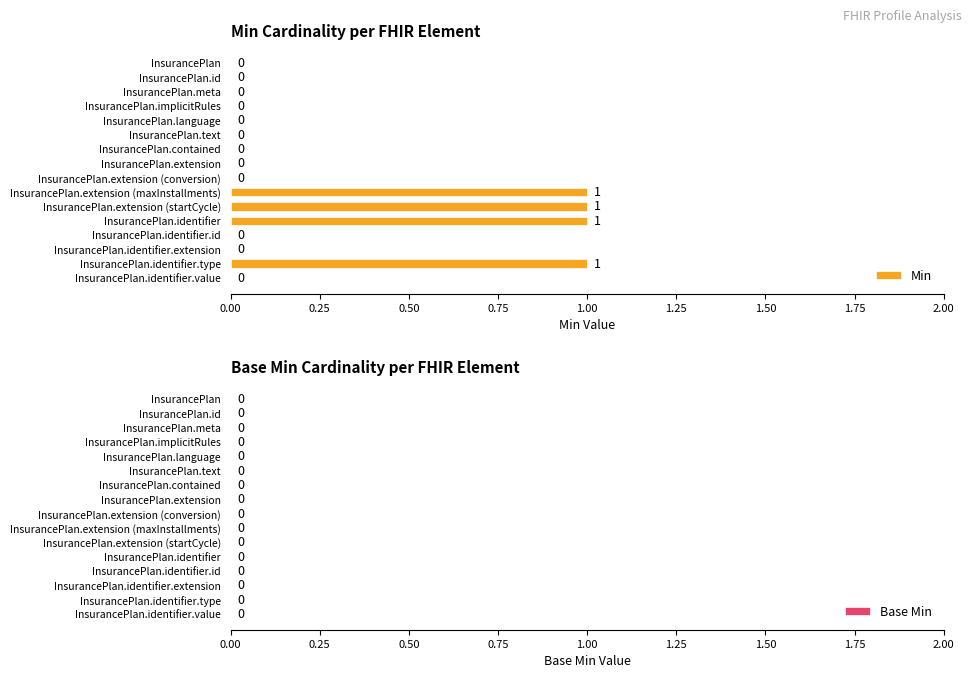

What is the sum of all values?

4